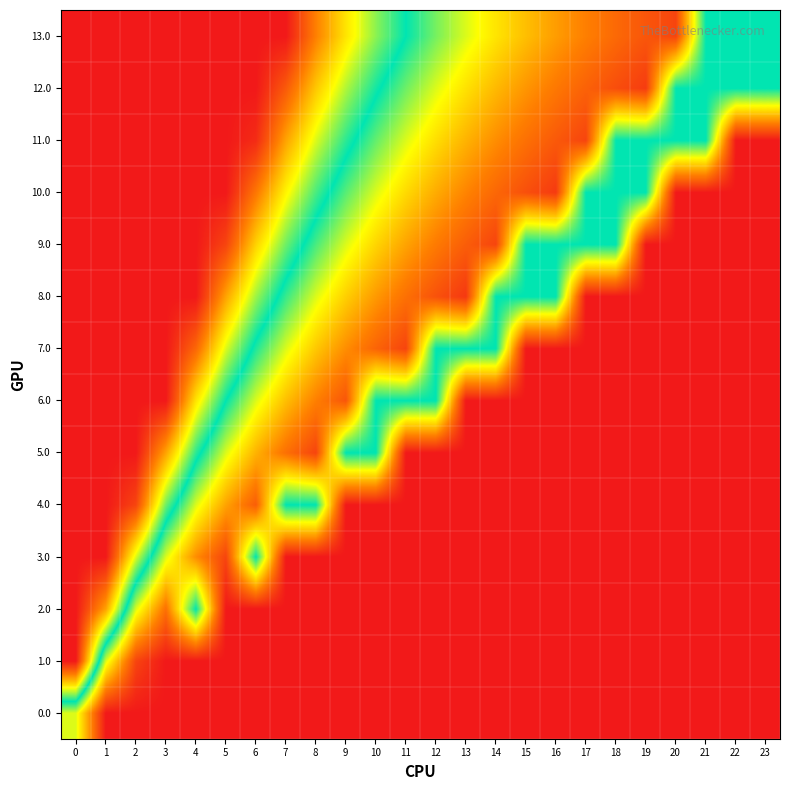

Reading left to right, extract all data points from this chart.

0.0: 0=0.4	1=0.0	2=0.0	3=0.0	4=0.0	5=0.0	6=0.0	7=0.0	8=0.0	9=0.0	10=0.0	11=0.0	12=0.0	13=0.0	14=0.0	15=0.0	16=0.0	17=0.0	18=0.0	19=0.0	20=0.0	21=0.0	22=0.0	23=0.0
1.0: 0=1.0	1=0.4	2=0.1	3=0.0	4=0.0	5=0.0	6=0.0	7=0.0	8=0.0	9=0.0	10=0.0	11=0.0	12=0.0	13=0.0	14=0.0	15=0.0	16=0.0	17=0.0	18=0.0	19=0.0	20=0.0	21=0.0	22=0.0	23=0.0
2.0: 0=1.0	1=0.8	2=0.4	3=0.1	4=0.5	5=0.0	6=0.0	7=0.0	8=0.0	9=0.0	10=0.0	11=0.0	12=0.0	13=0.0	14=0.0	15=0.0	16=0.0	17=0.0	18=0.0	19=0.0	20=0.0	21=0.0	22=0.0	23=0.0
3.0: 0=1.0	1=1.0	2=0.6	3=0.4	4=0.2	5=0.1	6=0.5	7=0.0	8=0.0	9=0.0	10=0.0	11=0.0	12=0.0	13=0.0	14=0.0	15=0.0	16=0.0	17=0.0	18=0.0	19=0.0	20=0.0	21=0.0	22=0.0	23=0.0
4.0: 0=1.0	1=1.0	2=0.9	3=0.6	4=0.4	5=0.2	6=0.1	7=0.5	8=0.5	9=0.0	10=0.0	11=0.0	12=0.0	13=0.0	14=0.0	15=0.0	16=0.0	17=0.0	18=0.0	19=0.0	20=0.0	21=0.0	22=0.0	23=0.0
5.0: 0=1.0	1=1.0	2=1.0	3=0.8	4=0.5	5=0.4	6=0.2	7=0.1	8=0.1	9=0.5	10=0.5	11=0.0	12=0.0	13=0.0	14=0.0	15=0.0	16=0.0	17=0.0	18=0.0	19=0.0	20=0.0	21=0.0	22=0.0	23=0.0
6.0: 0=1.0	1=1.0	2=1.0	3=1.0	4=0.7	5=0.5	6=0.4	7=0.2	8=0.2	9=0.1	10=0.5	11=0.5	12=0.5	13=0.0	14=0.0	15=0.0	16=0.0	17=0.0	18=0.0	19=0.0	20=0.0	21=0.0	22=0.0	23=0.0
7.0: 0=1.0	1=1.0	2=1.0	3=1.0	4=0.9	5=0.6	6=0.5	7=0.4	8=0.3	9=0.2	10=0.1	11=0.1	12=0.5	13=0.5	14=0.5	15=0.0	16=0.0	17=0.0	18=0.0	19=0.0	20=0.0	21=0.0	22=0.0	23=0.0
8.0: 0=1.0	1=1.0	2=1.0	3=1.0	4=1.0	5=0.8	6=0.6	7=0.5	8=0.4	9=0.3	10=0.2	11=0.1	12=0.1	13=0.1	14=0.5	15=0.5	16=0.5	17=0.0	18=0.0	19=0.0	20=0.0	21=0.0	22=0.0	23=0.0
9.0: 0=1.0	1=1.0	2=1.0	3=1.0	4=1.0	5=0.9	6=0.7	7=0.6	8=0.5	9=0.4	10=0.3	11=0.2	12=0.2	13=0.1	14=0.1	15=0.5	16=0.5	17=0.5	18=0.5	19=0.0	20=0.0	21=0.0	22=0.0	23=0.0
10.0: 0=1.0	1=1.0	2=1.0	3=1.0	4=1.0	5=1.0	6=0.8	7=0.7	8=0.5	9=0.4	10=0.4	11=0.3	12=0.2	13=0.2	14=0.1	15=0.1	16=0.1	17=0.5	18=0.5	19=0.5	20=0.0	21=0.0	22=0.0	23=0.0
11.0: 0=1.0	1=1.0	2=1.0	3=1.0	4=1.0	5=1.0	6=1.0	7=0.8	8=0.6	9=0.5	10=0.4	11=0.4	12=0.3	13=0.2	14=0.2	15=0.1	16=0.1	17=0.1	18=0.5	19=0.5	20=0.5	21=0.5	22=0.0	23=0.0
12.0: 0=1.0	1=1.0	2=1.0	3=1.0	4=1.0	5=1.0	6=1.0	7=0.9	8=0.7	9=0.6	10=0.5	11=0.4	12=0.4	13=0.3	14=0.2	15=0.2	16=0.2	17=0.1	18=0.1	19=0.1	20=0.5	21=0.5	22=0.5	23=0.5
13.0: 0=1.0	1=1.0	2=1.0	3=1.0	4=1.0	5=1.0	6=1.0	7=1.0	8=0.8	9=0.7	10=0.6	11=0.5	12=0.4	13=0.4	14=0.3	15=0.2	16=0.2	17=0.2	18=0.1	19=0.1	20=0.1	21=0.5	22=0.5	23=0.5